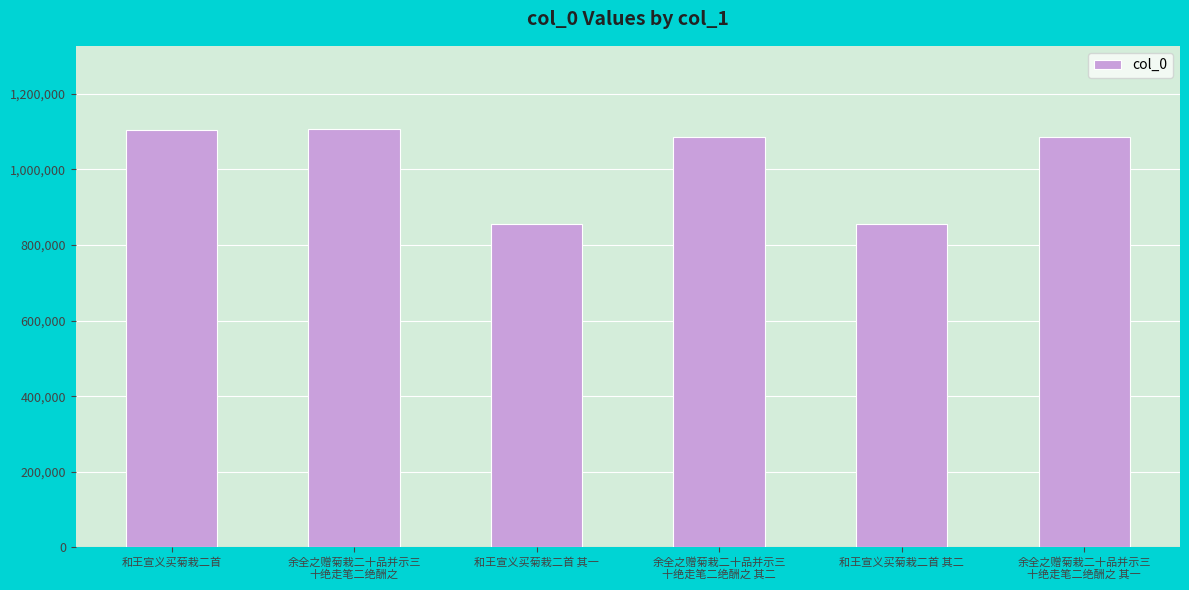

Are the bars grouped side by side (vs. stacked)?

No